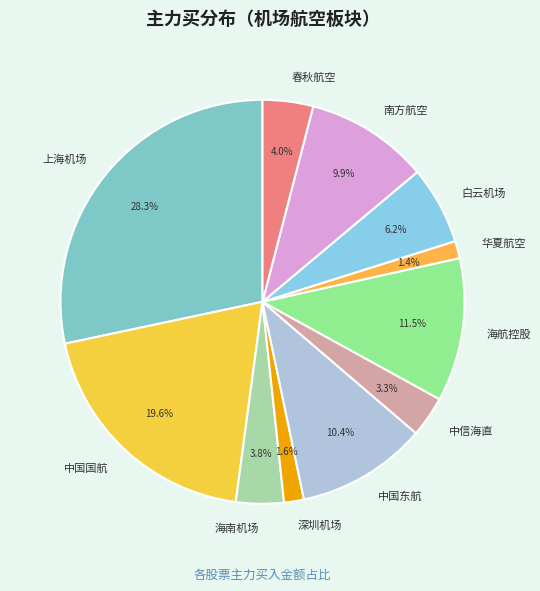

Does 海航控股 account for over 50% of the chart?

No